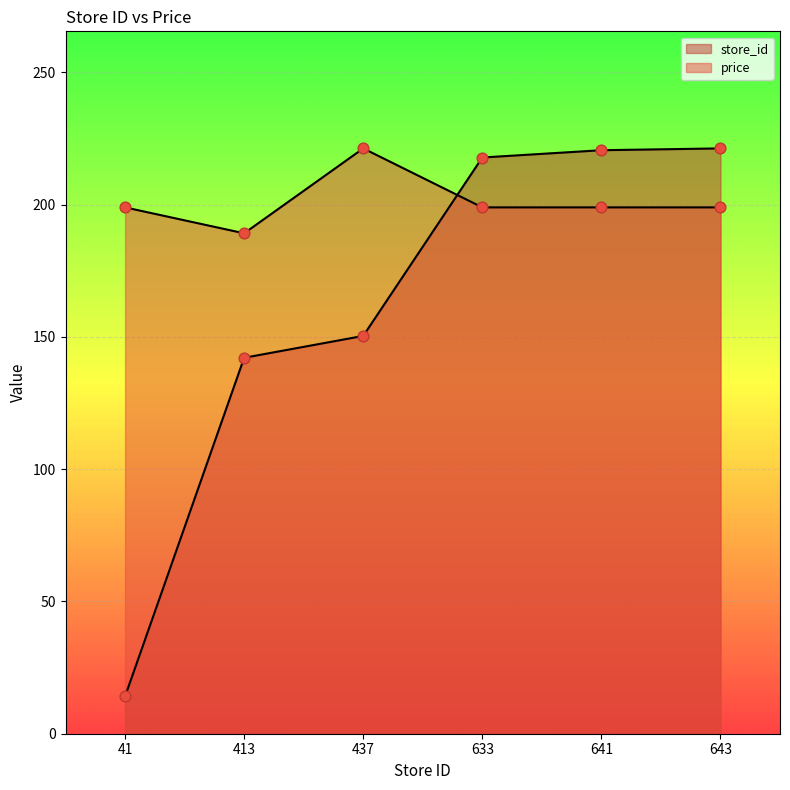

Which series has the largest total across all categories?

price